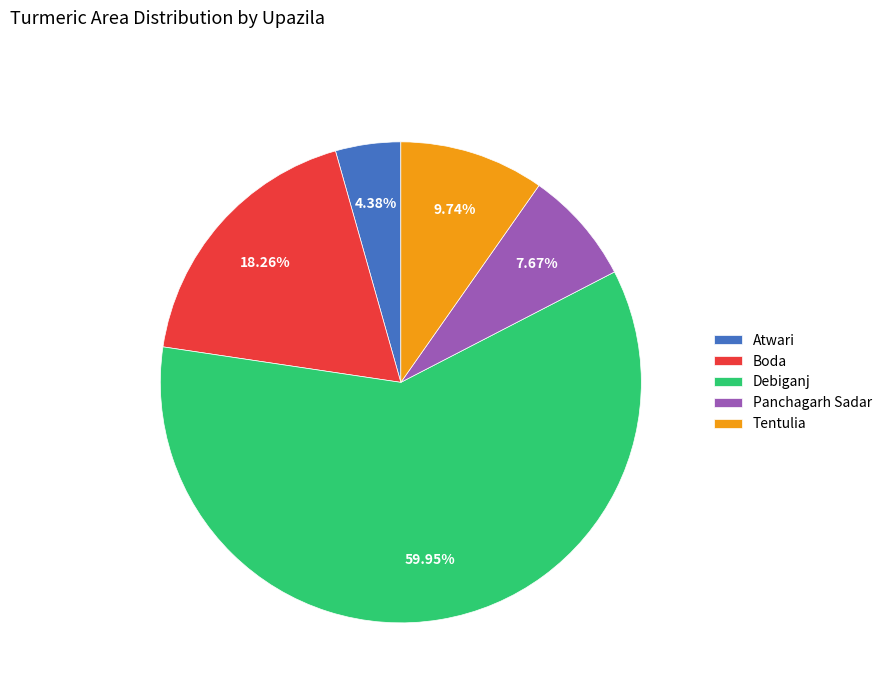

Count the number of slices in the pie.

5